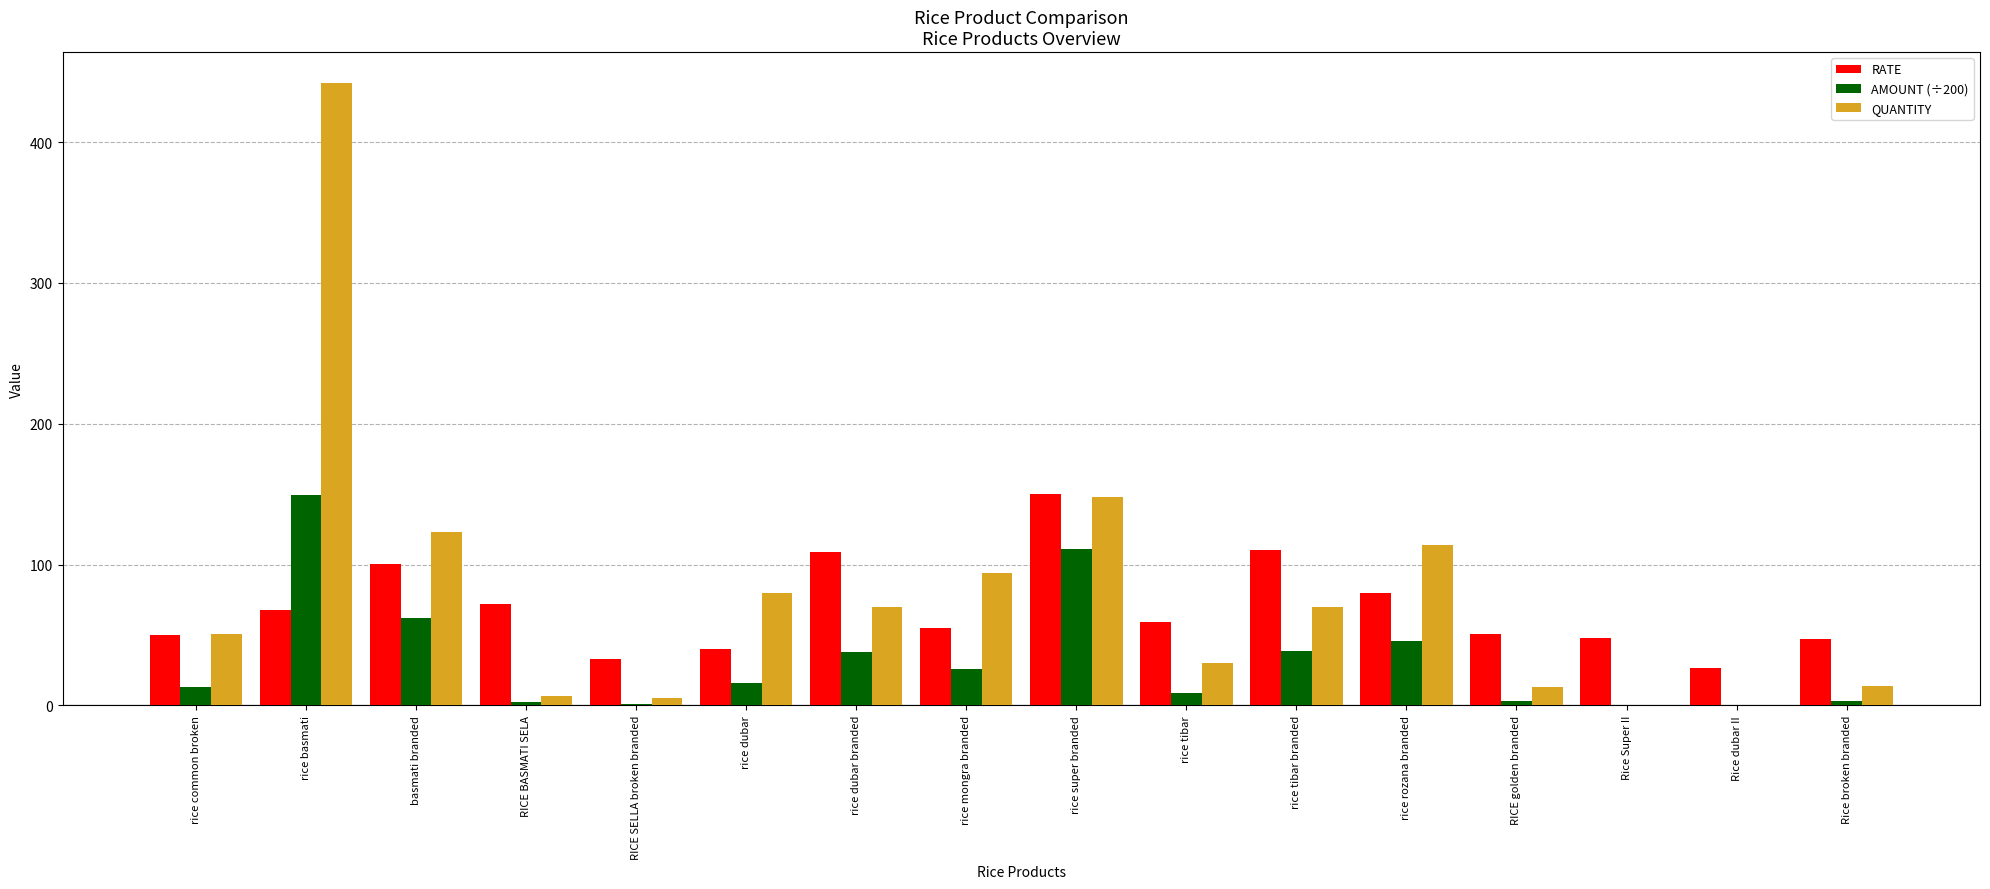

At which category is the sum across all series the highest?

rice basmati